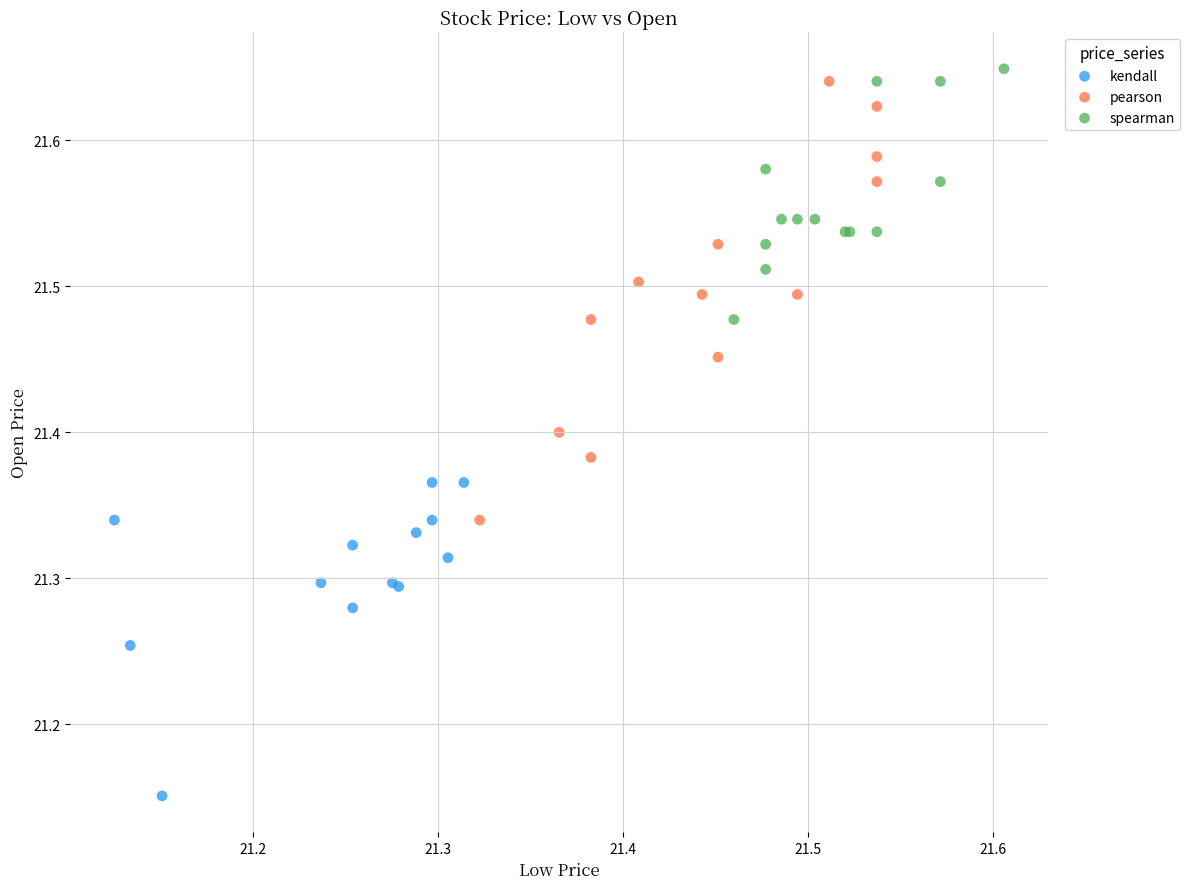

Which series has the largest Y range (max minus min)?

pearson